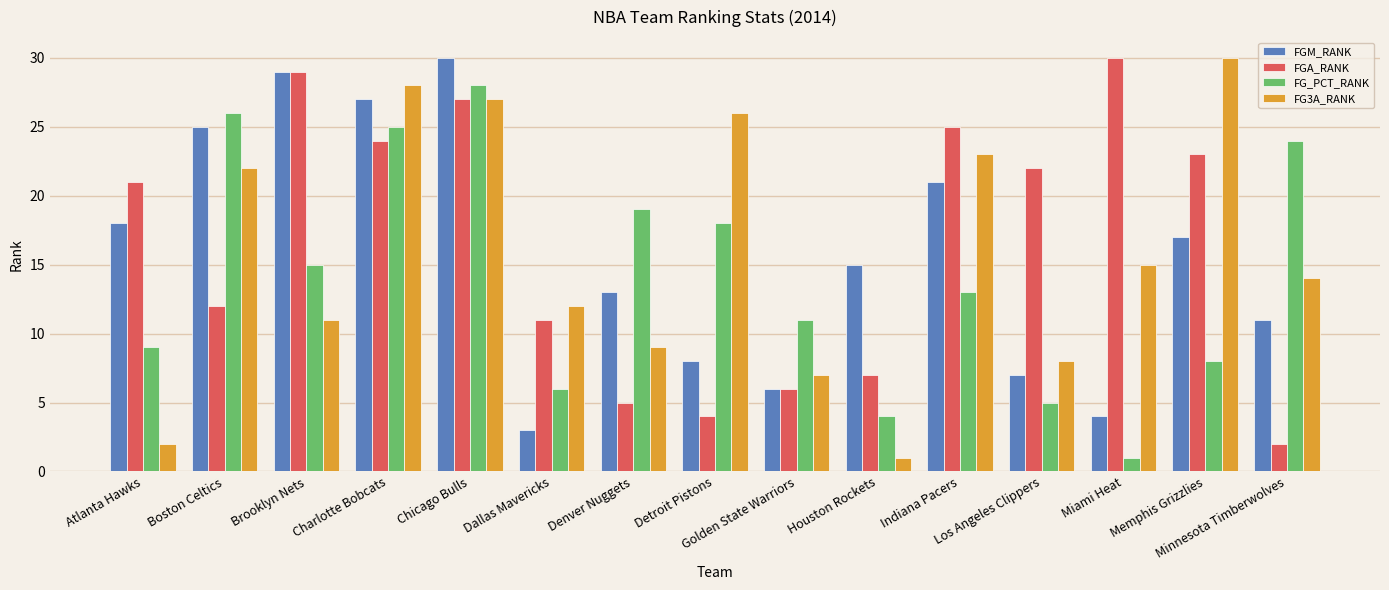

List the labels in order of FG3A_RANK value, largest first.

Memphis Grizzlies, Charlotte Bobcats, Chicago Bulls, Detroit Pistons, Indiana Pacers, Boston Celtics, Miami Heat, Minnesota Timberwolves, Dallas Mavericks, Brooklyn Nets, Denver Nuggets, Los Angeles Clippers, Golden State Warriors, Atlanta Hawks, Houston Rockets